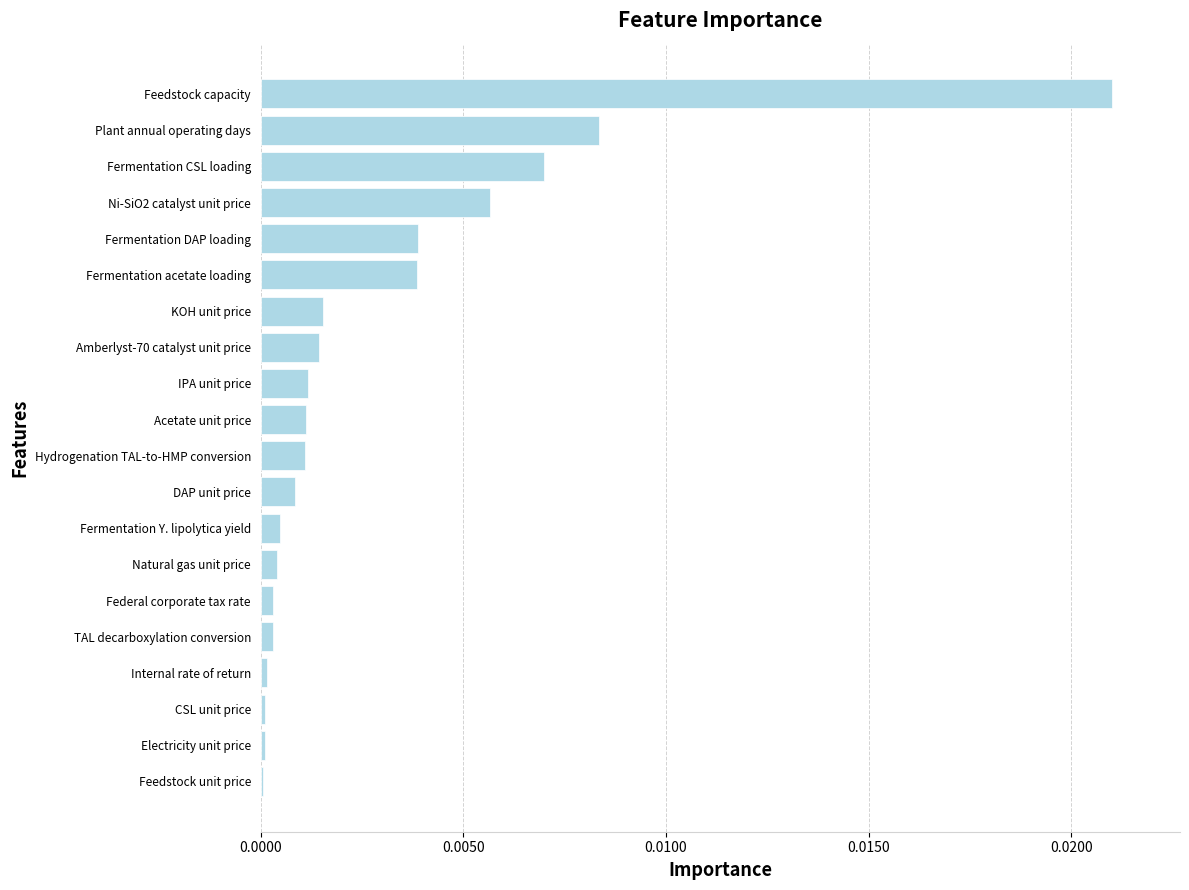

True or false: the data shows 0.0 at Acetate unit price.

True